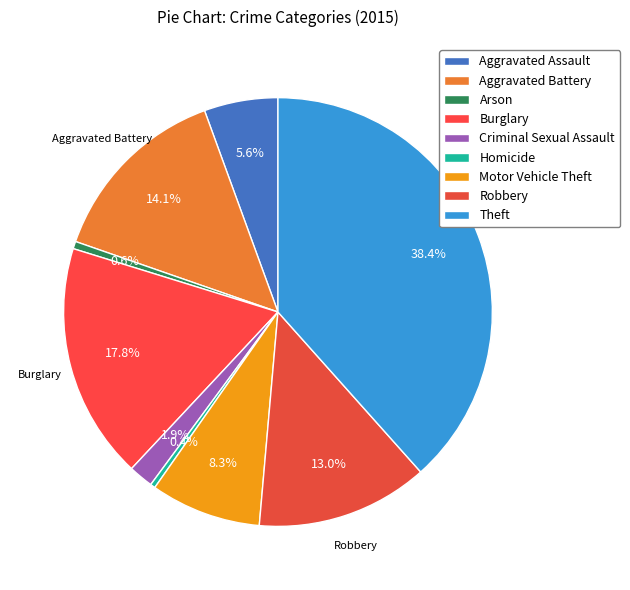

How many slices are in this pie chart?

9